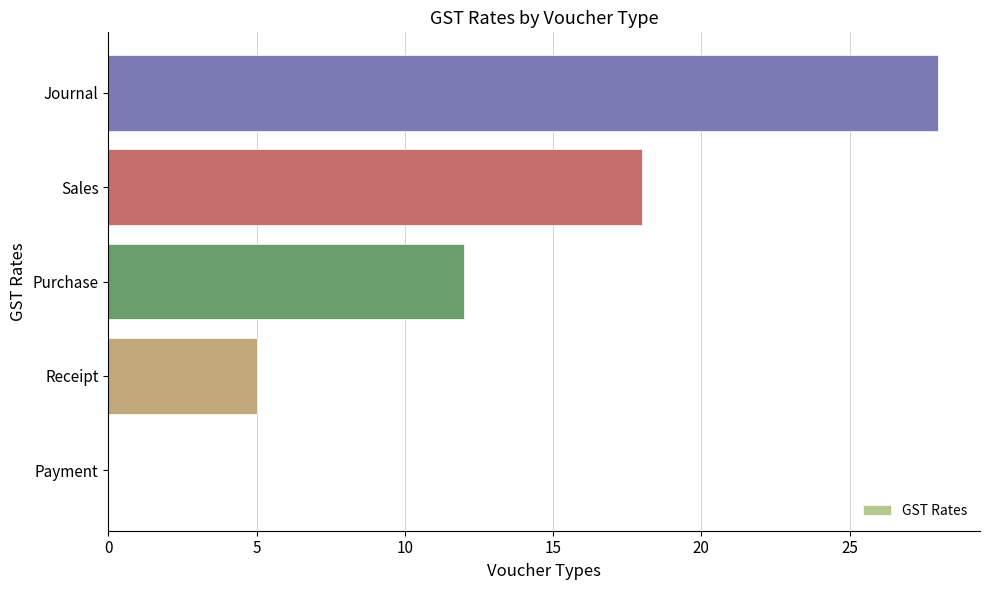

What is the sum of all values?

63